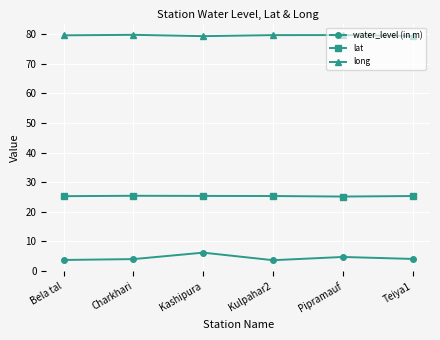

Rank the series by their maximum value, from highest to lowest.

long, lat, water_level (in m)